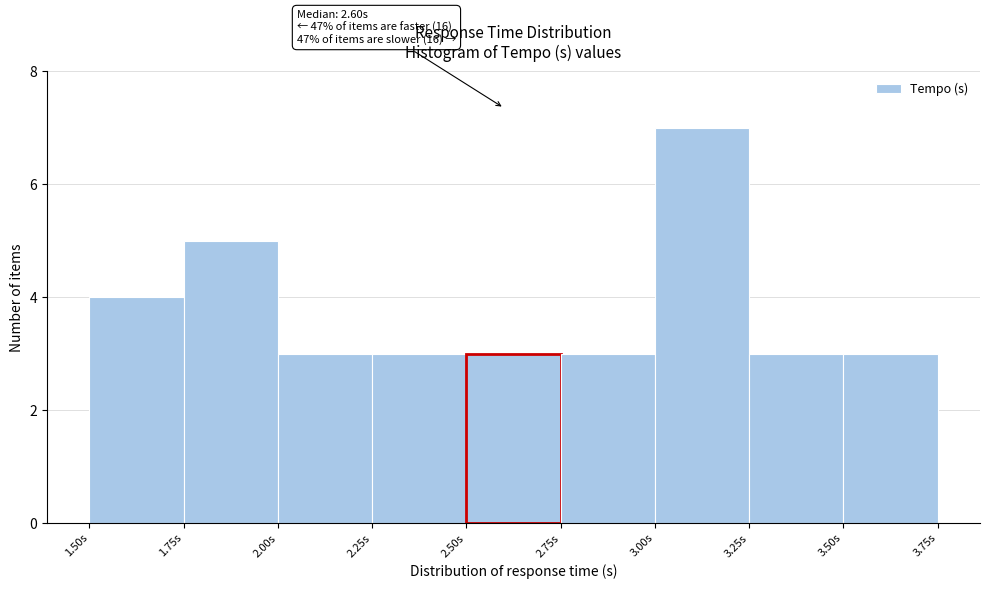

Over which range of the x-axis is the bar tallest?

3.00 to 3.25